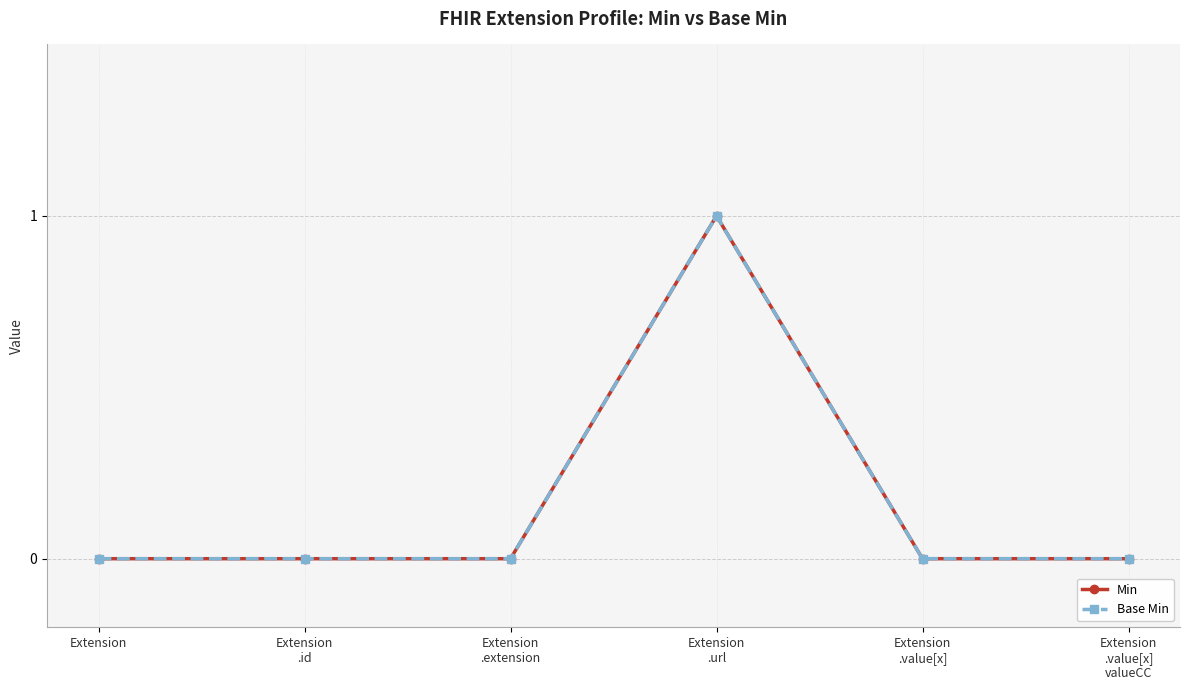

How many lines are shown in the chart?

2